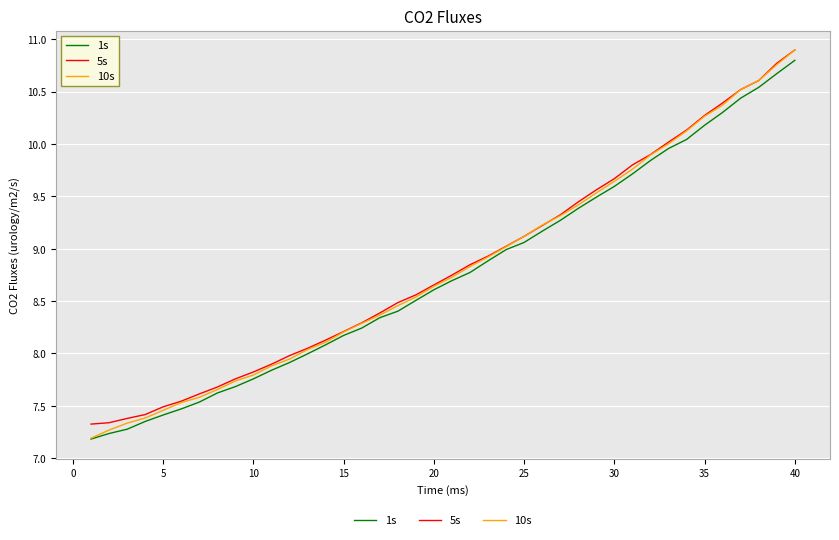

What is the sum of all 5s values?

353.2